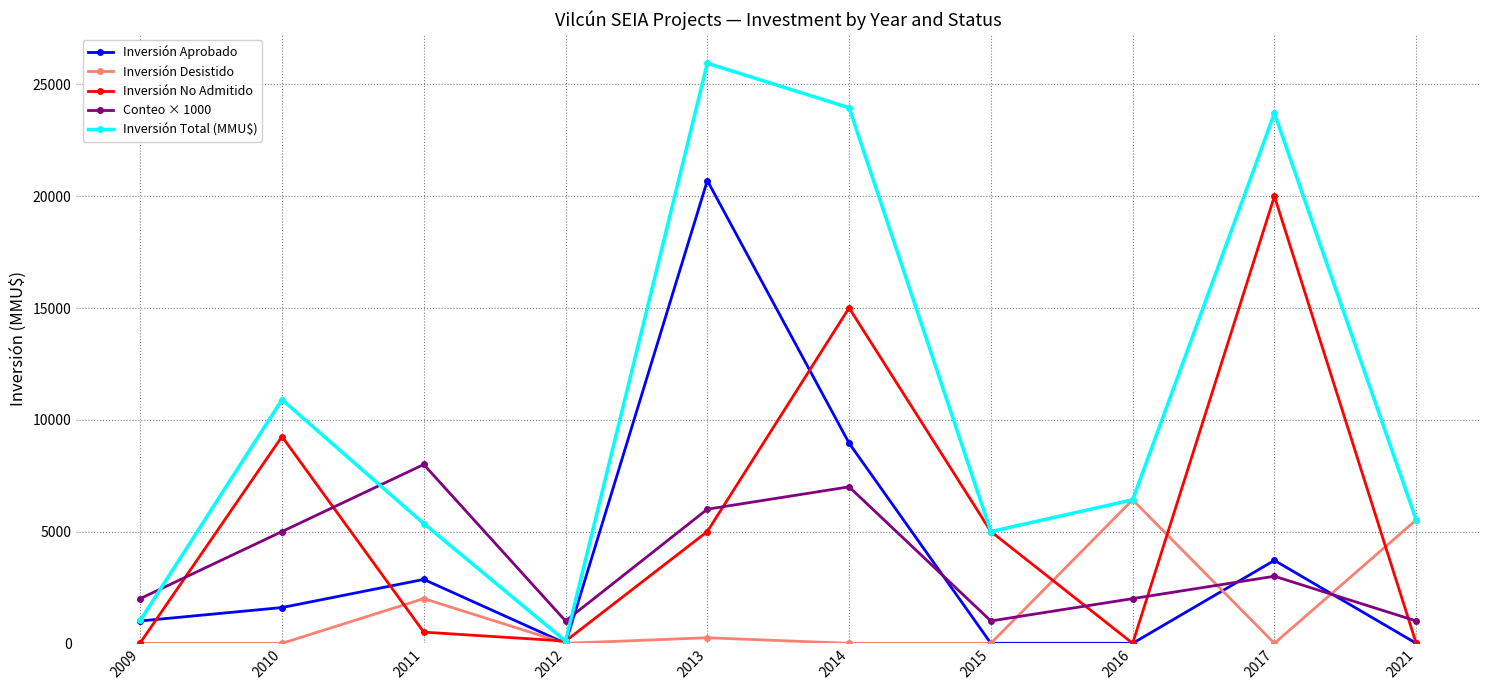

At which label does Inversión Total (MMU$) reach its peak?

2013